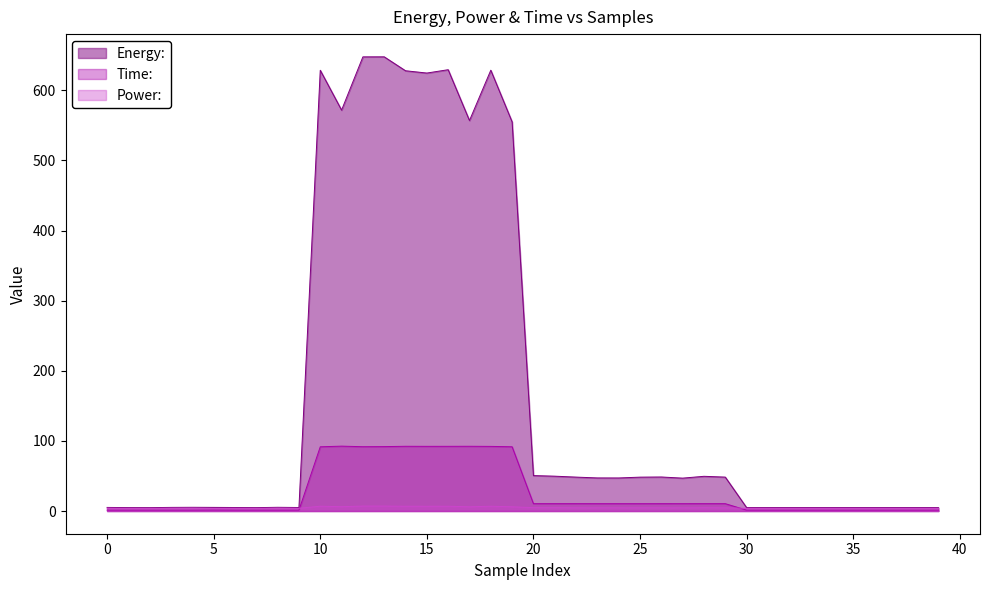

True or false: Energy: and Power: cross at least once.

False